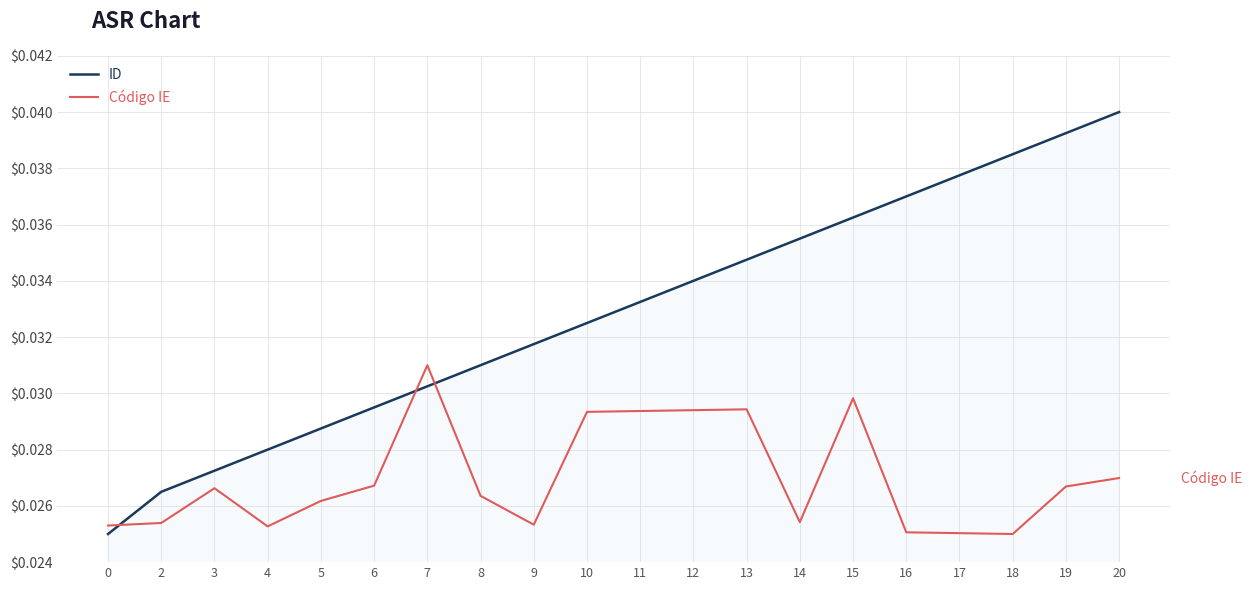

Is the value of Código IE at 12 greater than the value of ID at 2?

Yes